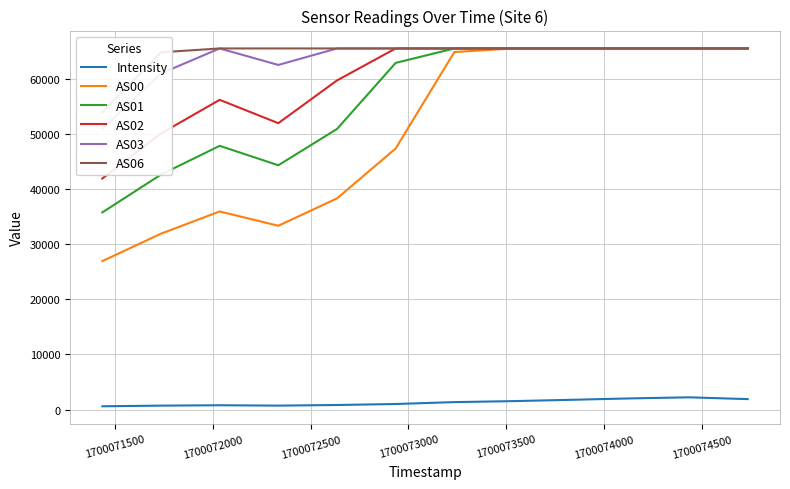

True or false: AS03 and Intensity intersect in this chart.

False